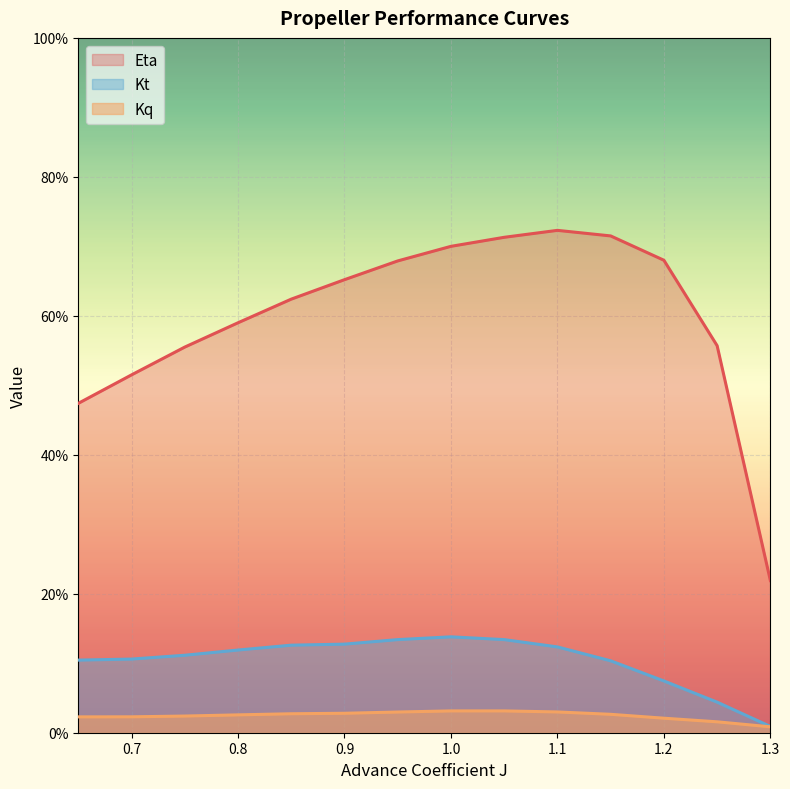

How many lines are shown in the chart?

3